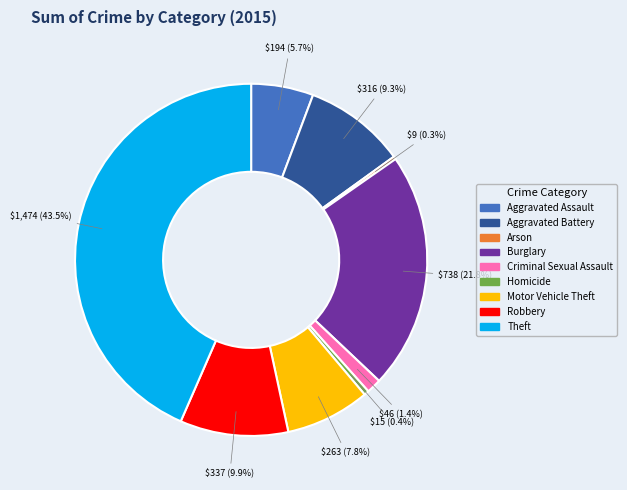

How much of the chart is everything except Burglary?

78.2%